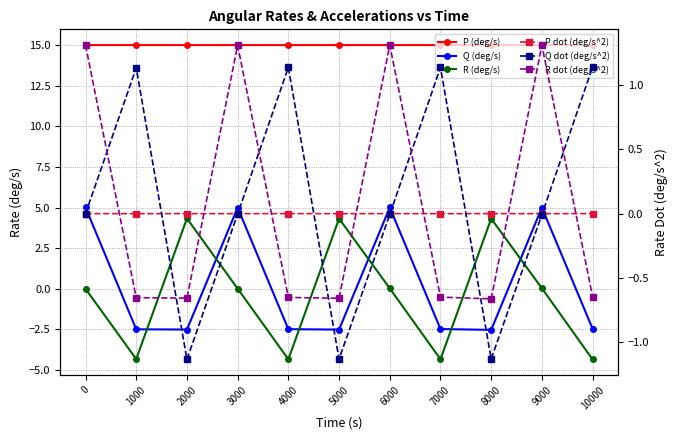

Which label corresponds to the largest value in the chart?

1000